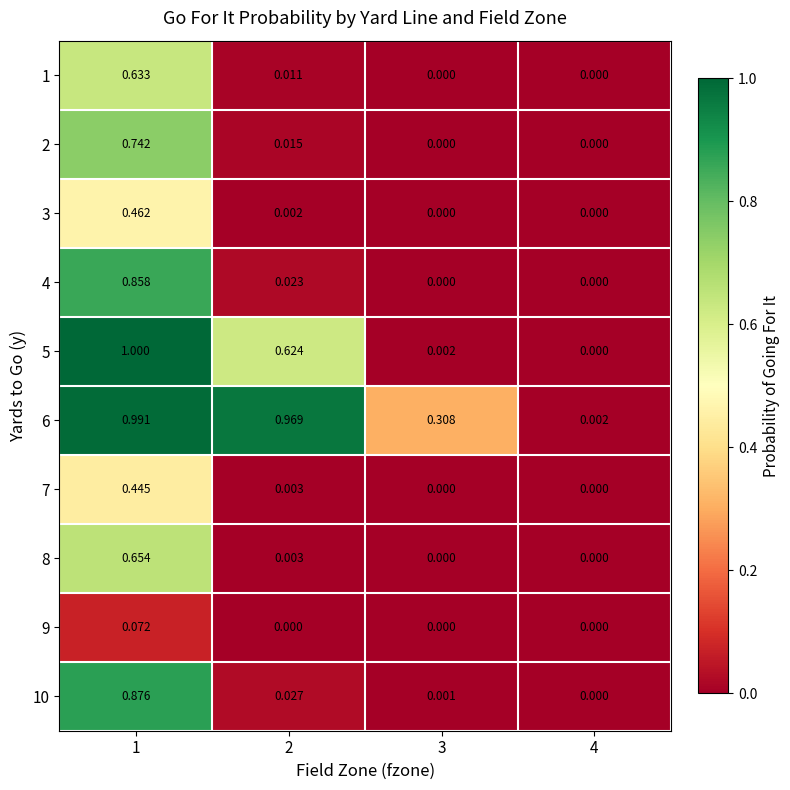

List the series in order of their peak value, lowest first.

9, 7, 3, 1, 8, 2, 4, 10, 6, 5